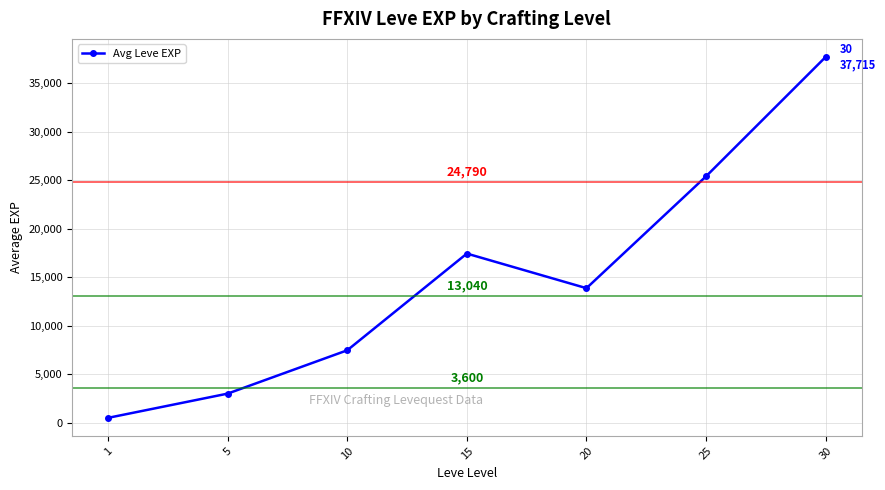

Where is the first local minimum?

20